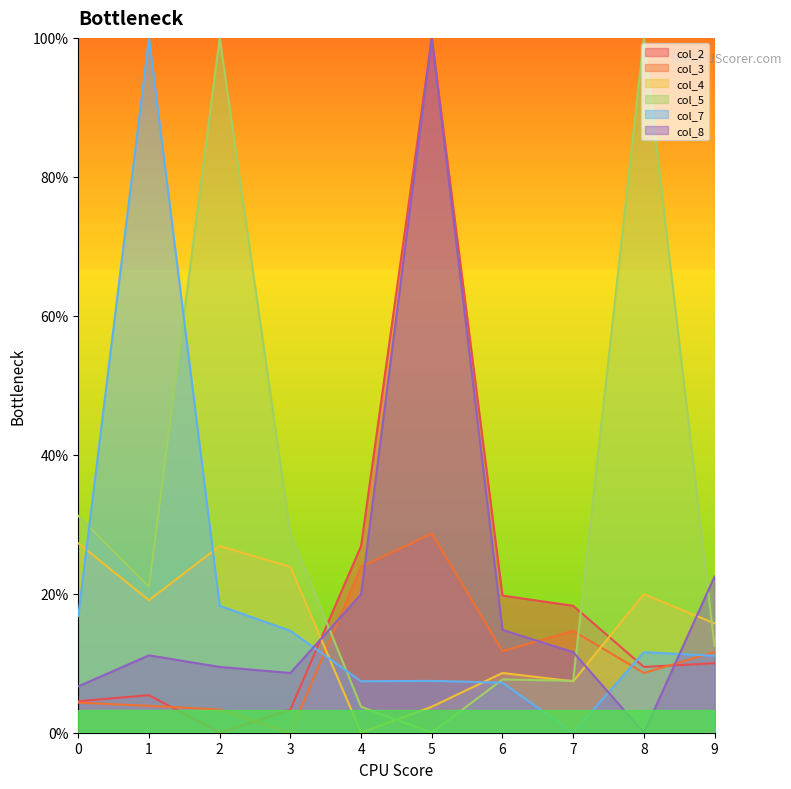

Between 1 and 5, which is larger?

5